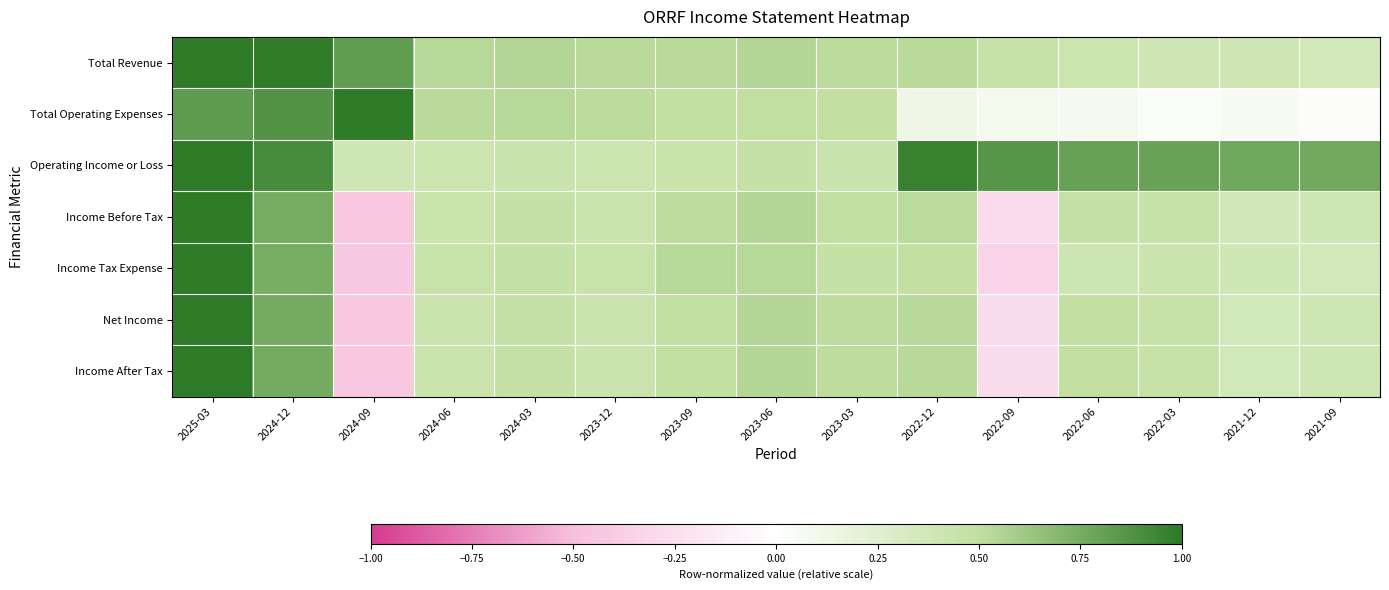

How many data points does each series have?

15